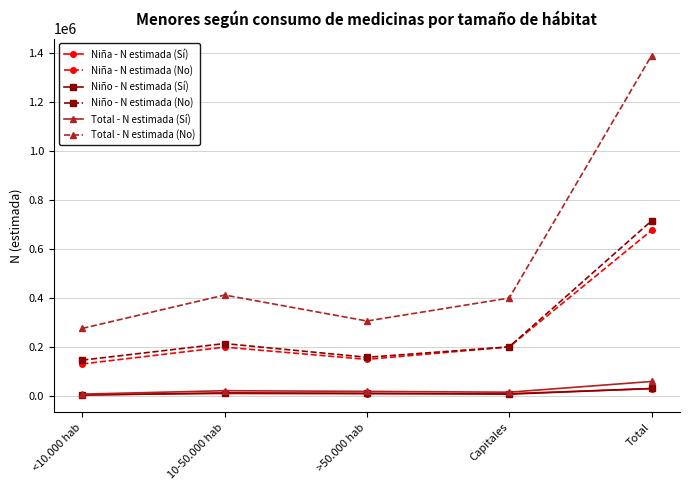

How many series are shown in this chart?

6